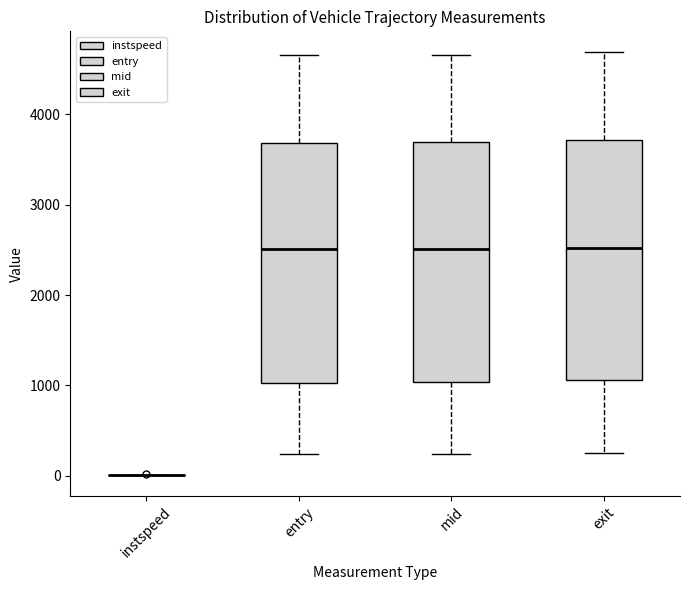

Reading left to right, read every box against the y-axis: the position of its median line, the range the box covers, and the ends of its whiskers. The values are not printed on the chart, so give them approximately, as read against the axis.

instspeed: box collapsed to a line at 0, whiskers 0 to 0
entry: median 2500, box 1000 to 3700, whiskers 200 to 4700
mid: median 2500, box 1000 to 3700, whiskers 200 to 4700
exit: median 2500, box 1100 to 3700, whiskers 200 to 4700